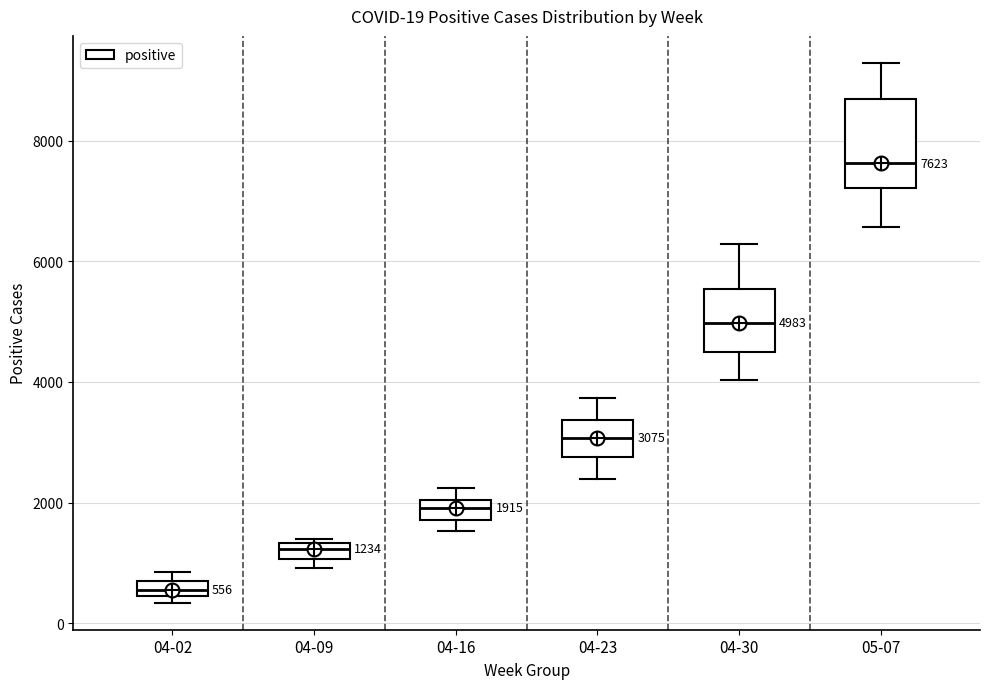

Which box has the highest median line?

05-07